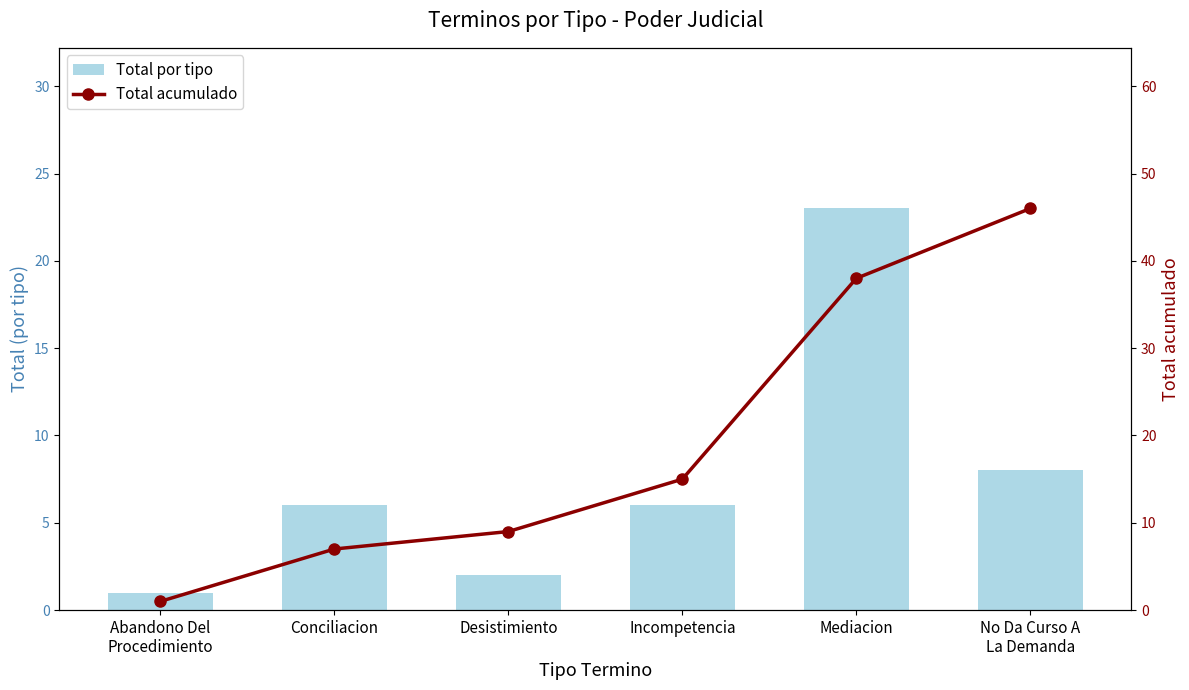

What position from the right is Mediacion?

2